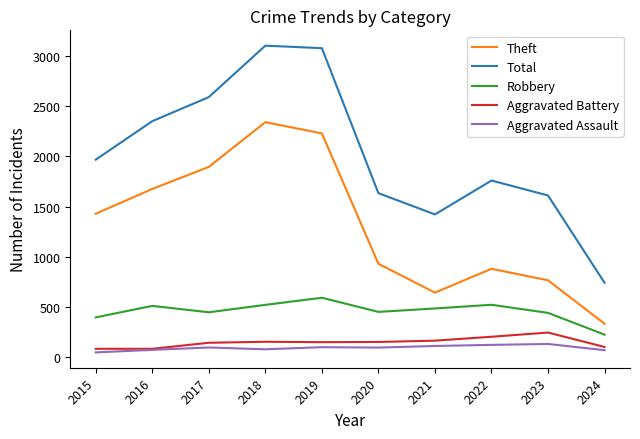

True or false: Total and Theft intersect in this chart.

False